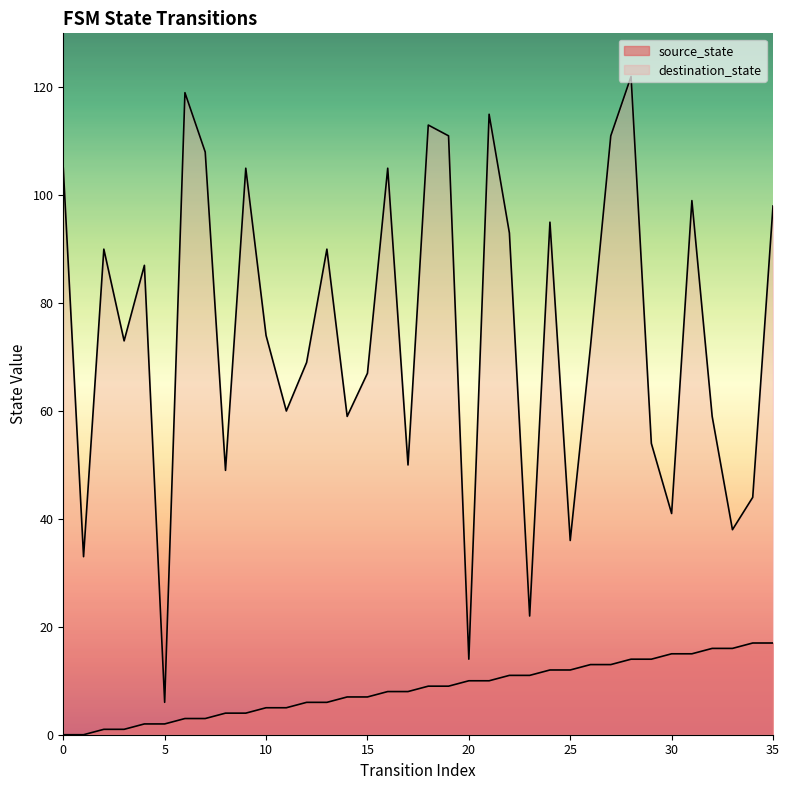

At which label does source_state reach its peak?

34